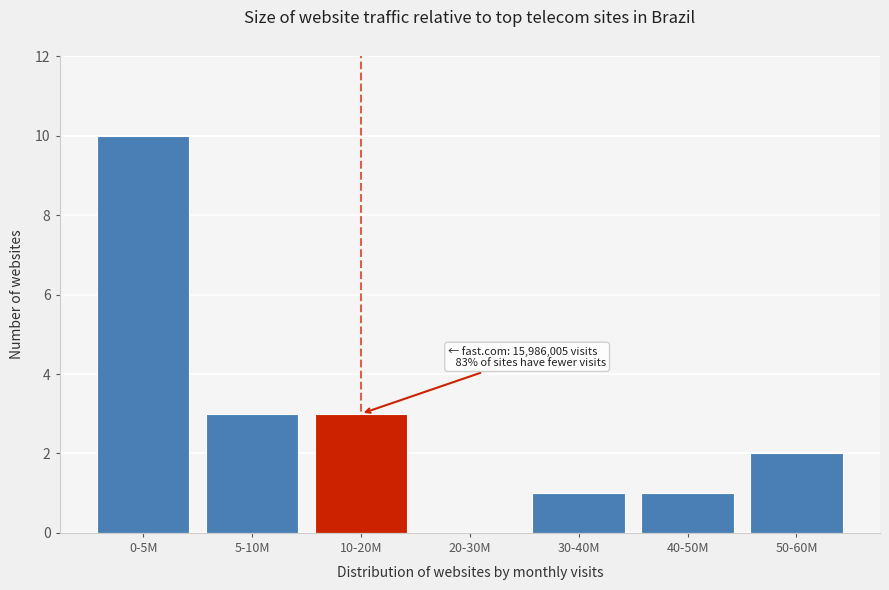

Reading left to right, extract all data points from this chart.

0-5M=10	5-10M=3	10-20M=3	20-30M=0	30-40M=1	40-50M=1	50-60M=2